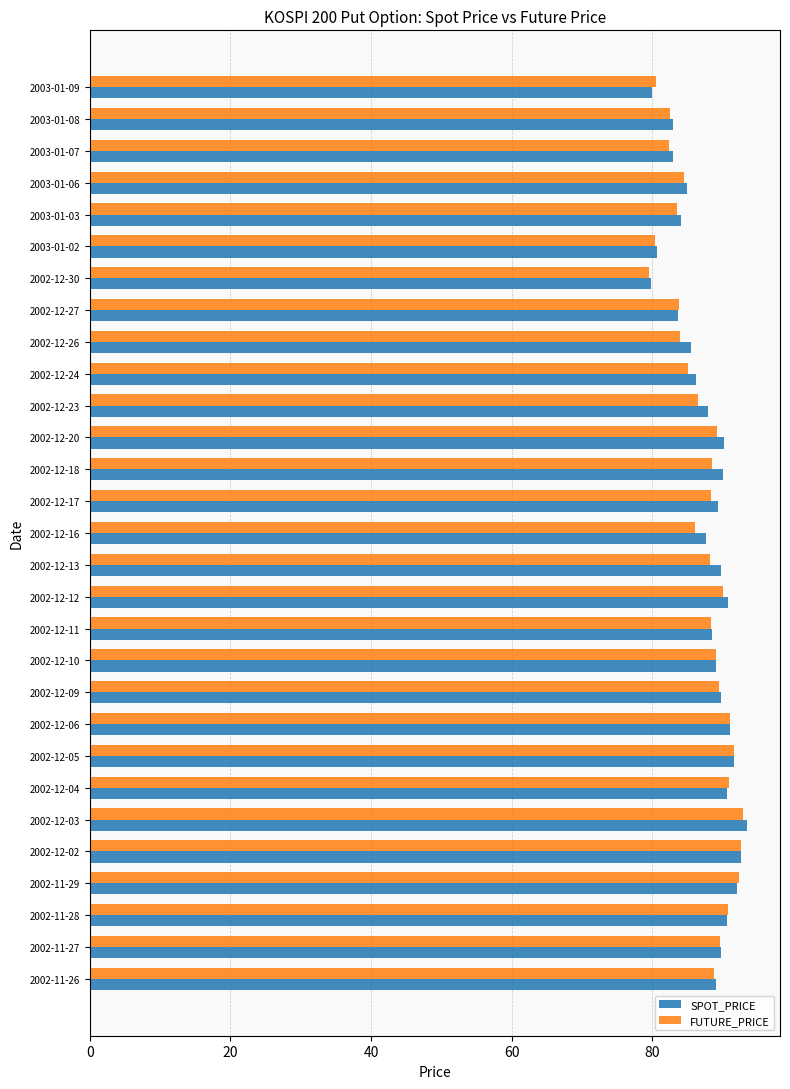

What is the average value of the FUTURE_PRICE series?

87.3